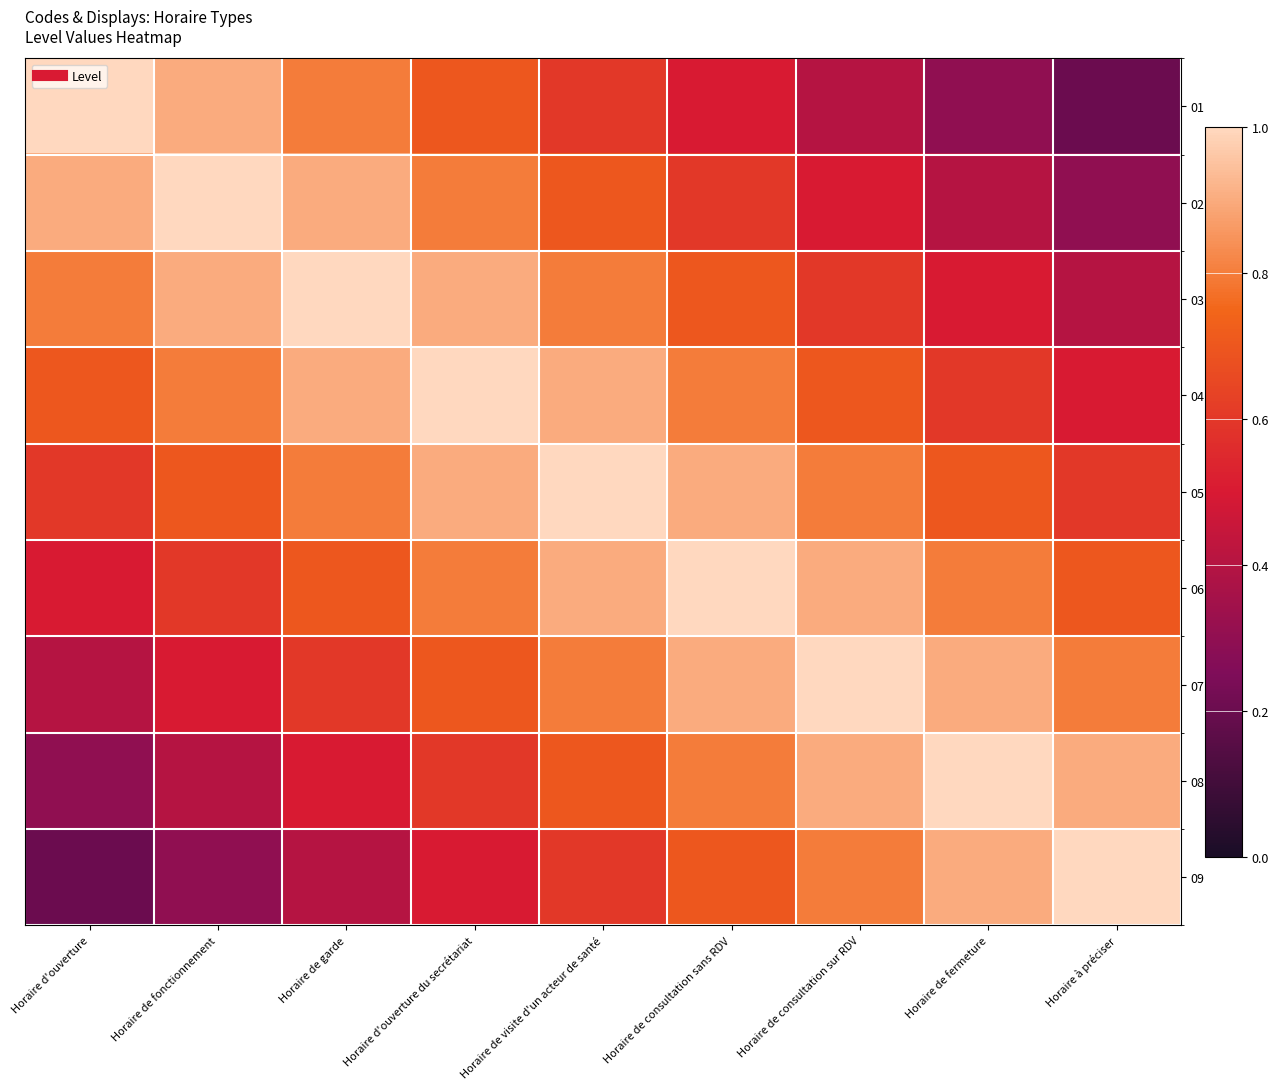

What is the smallest value displayed?

0.2